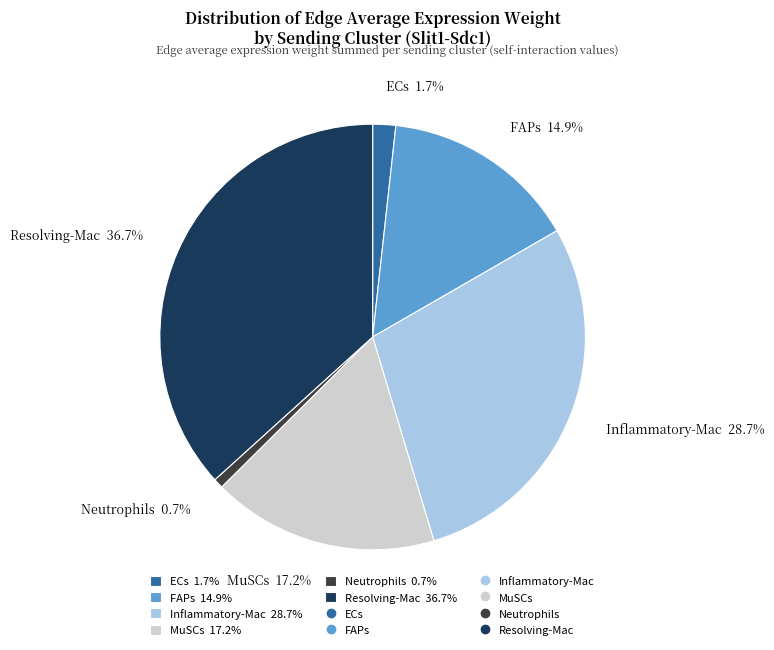

To the nearest percent, what is the average slice percentage?

17%